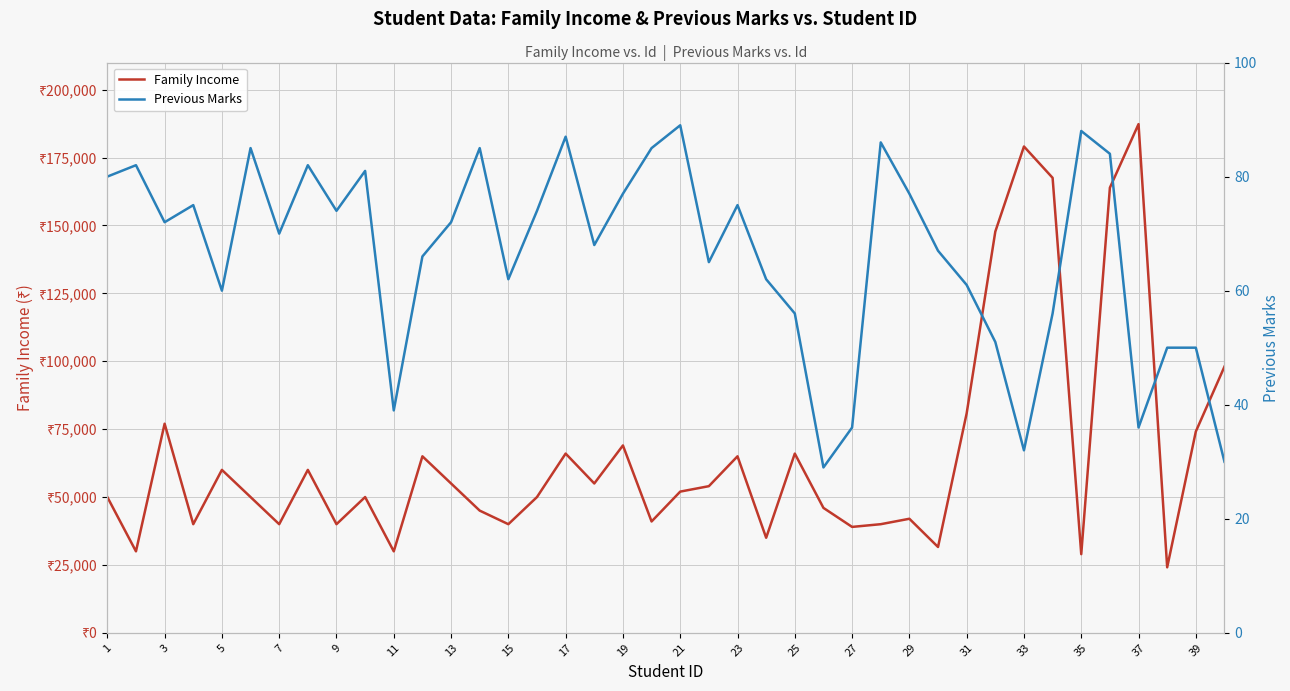

How many categories are shown in the chart?

40